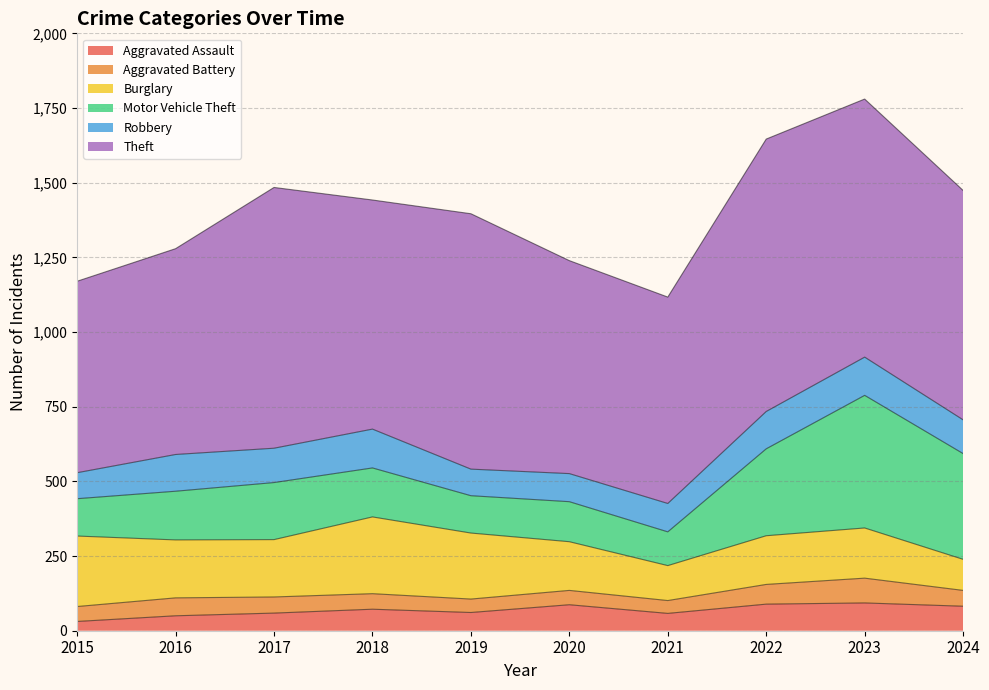

How many interior local peaks does the Aggravated Assault series have?

3